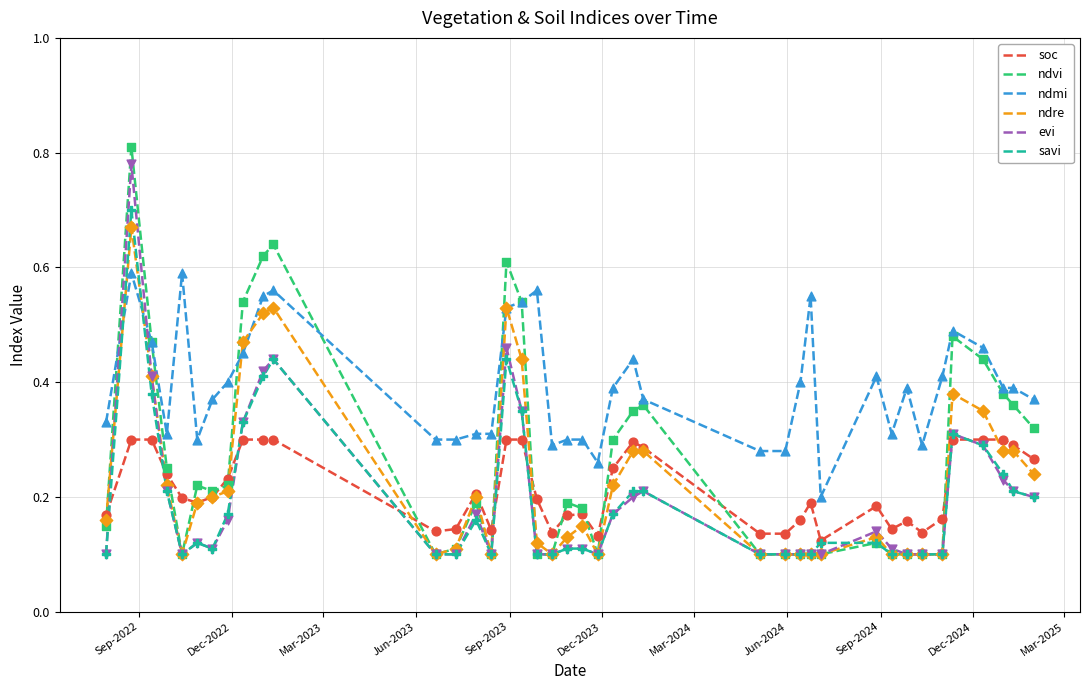

Which series has the largest total across all categories?

ndmi